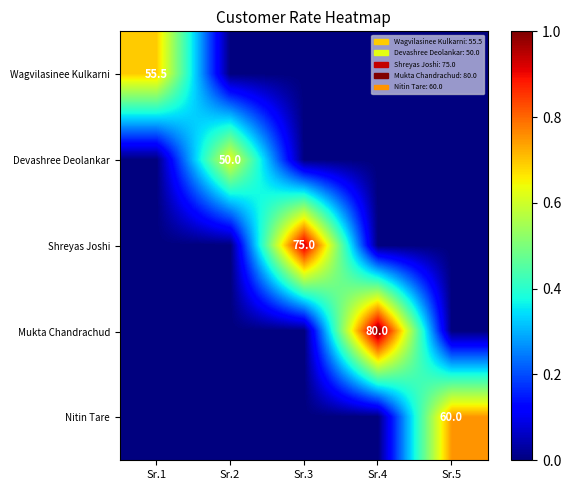

The Shreyas Joshi series shows 75.0 at Sr.3. True or false?

True